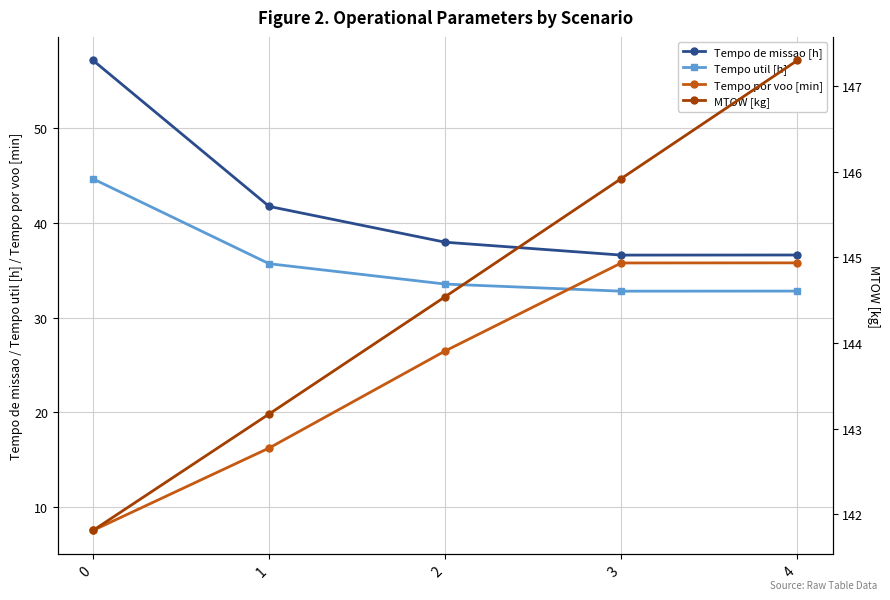

At which category is the sum across all series the highest?

4